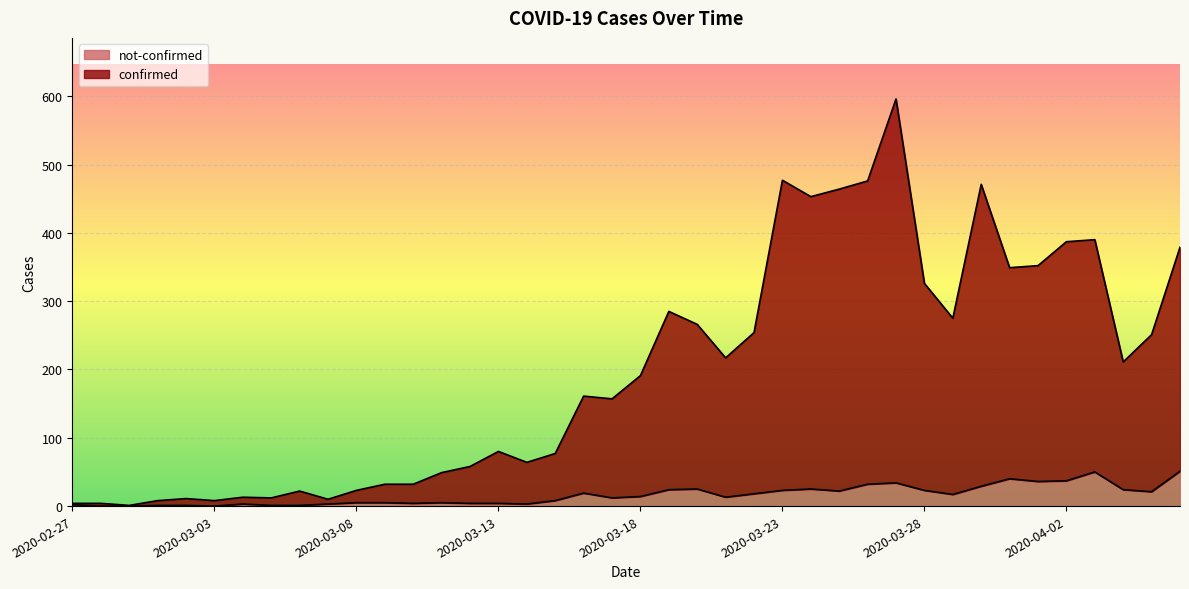

Which series has the widest spread of values?

confirmed